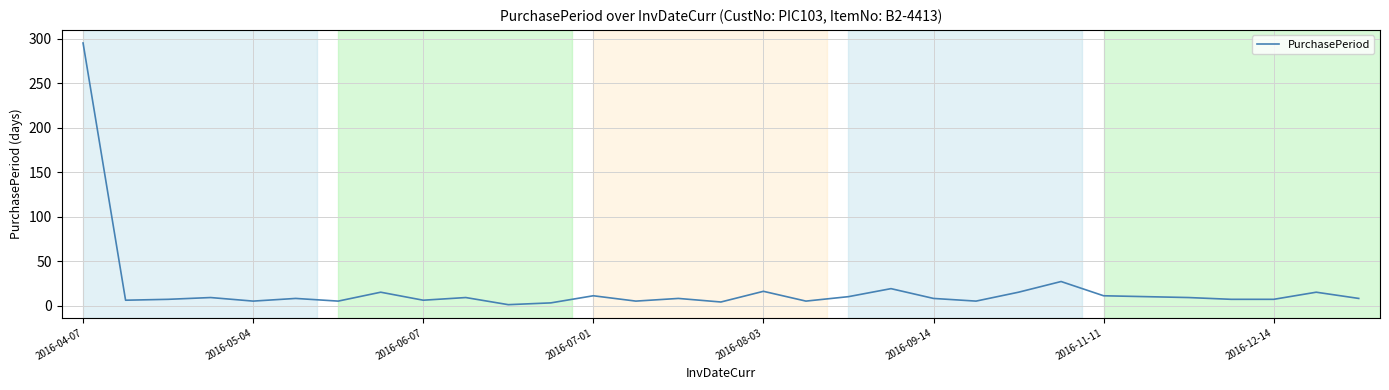

What is the maximum value shown in the chart?

295